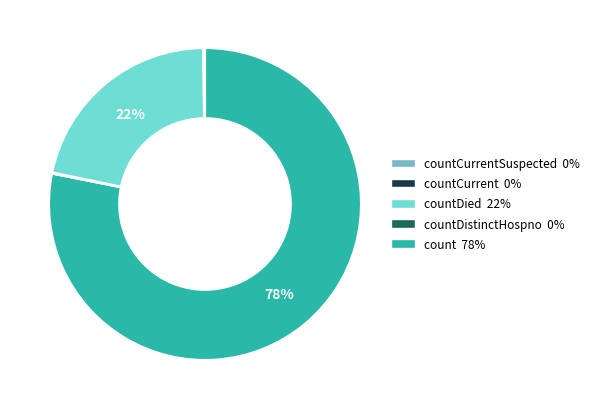

Does any single category account for the majority?

Yes